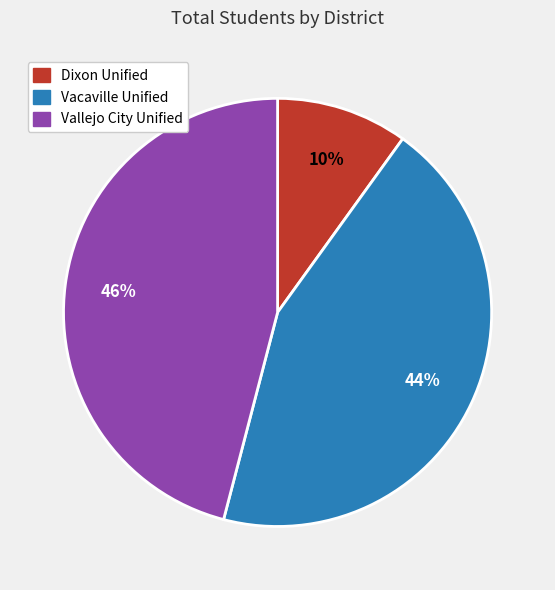

Which slice is the largest?

Vallejo City Unified